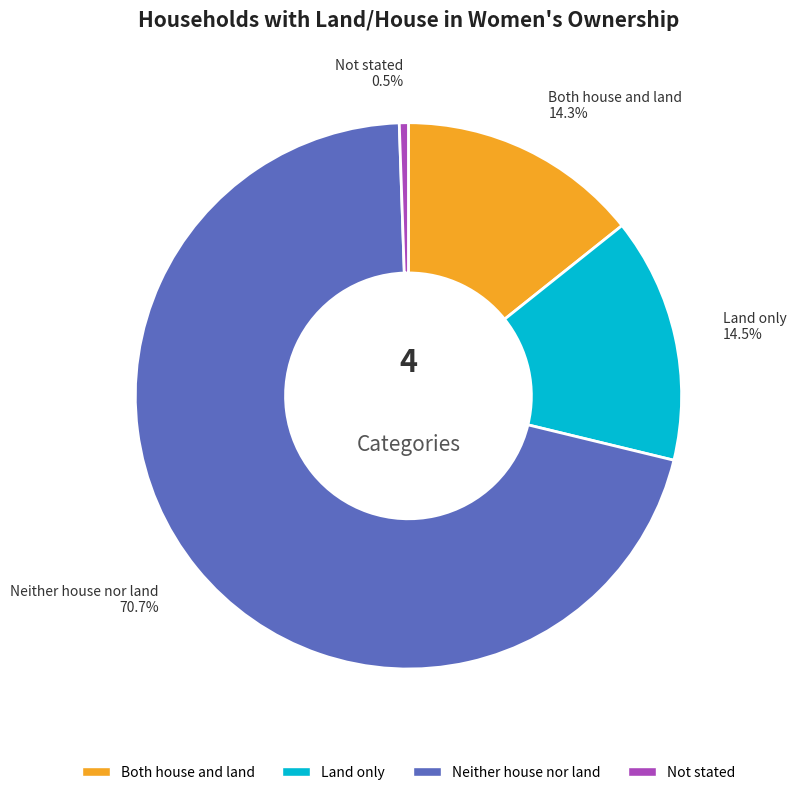

Does any single category account for the majority?

Yes